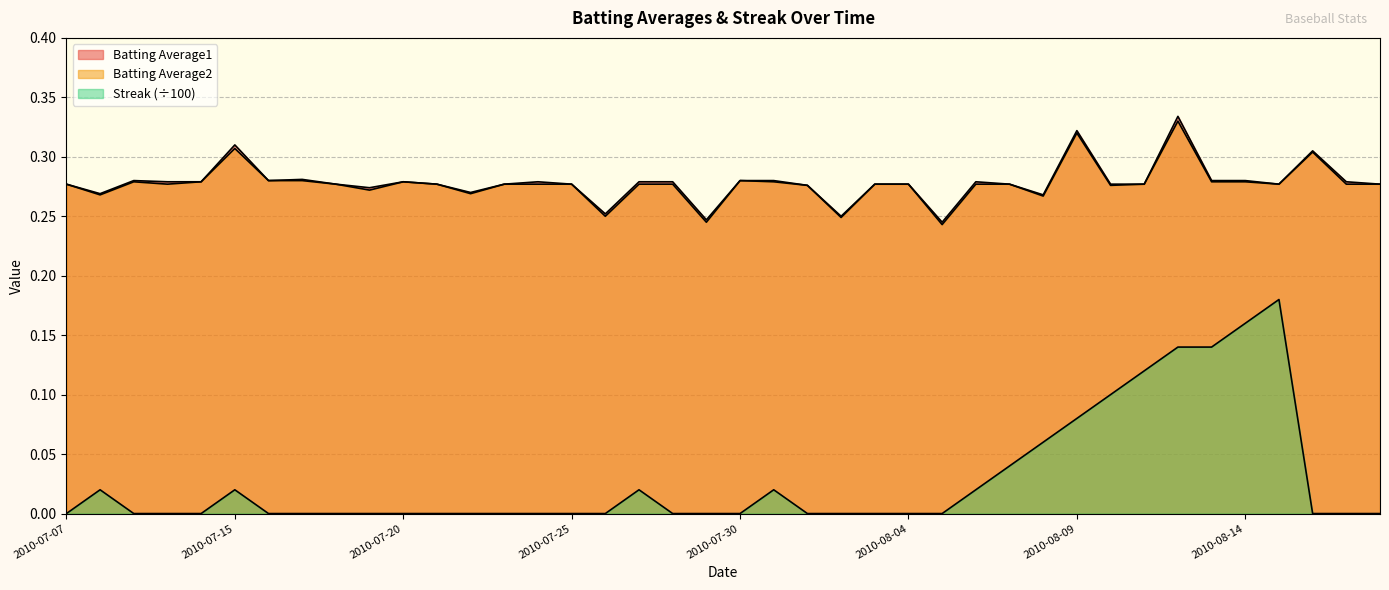

True or false: Streak has a value of 0.0 at 2010-07-19.

True